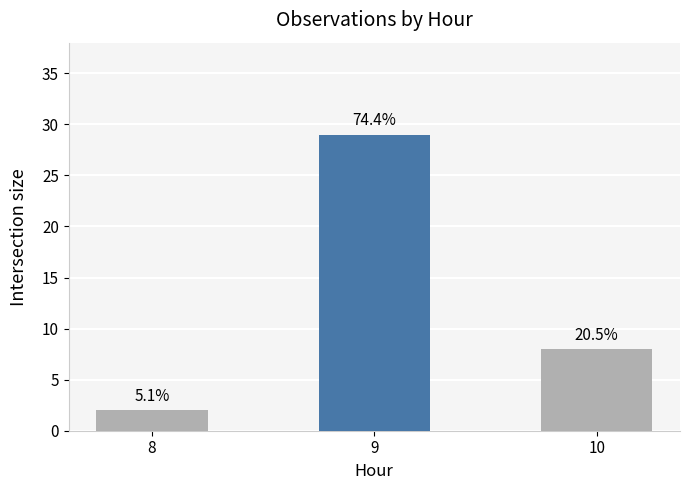

Between 8 and 9, which is larger?

9